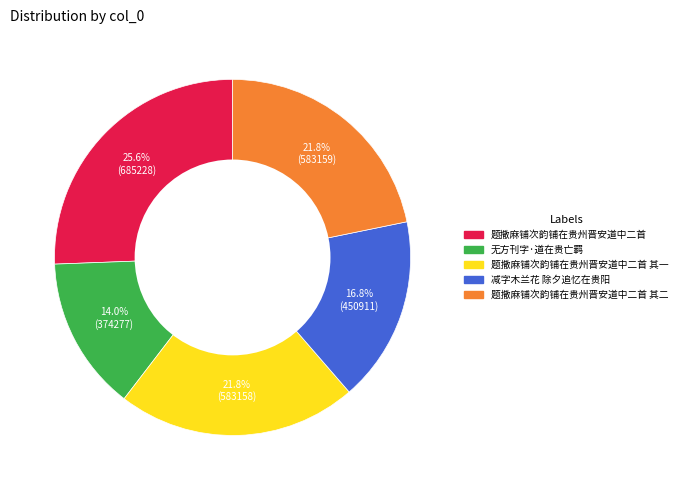

Does any single category account for the majority?

No